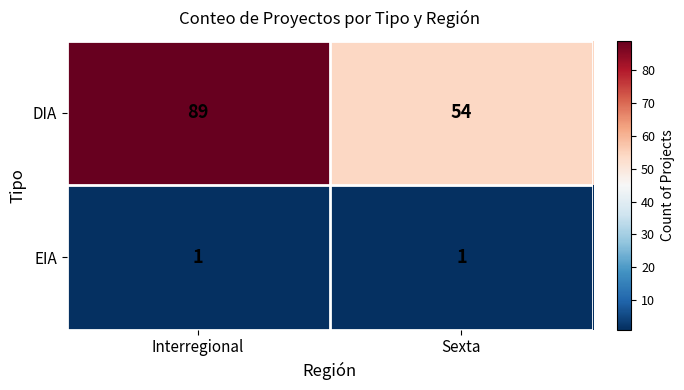

What is the greatest value displayed?

89